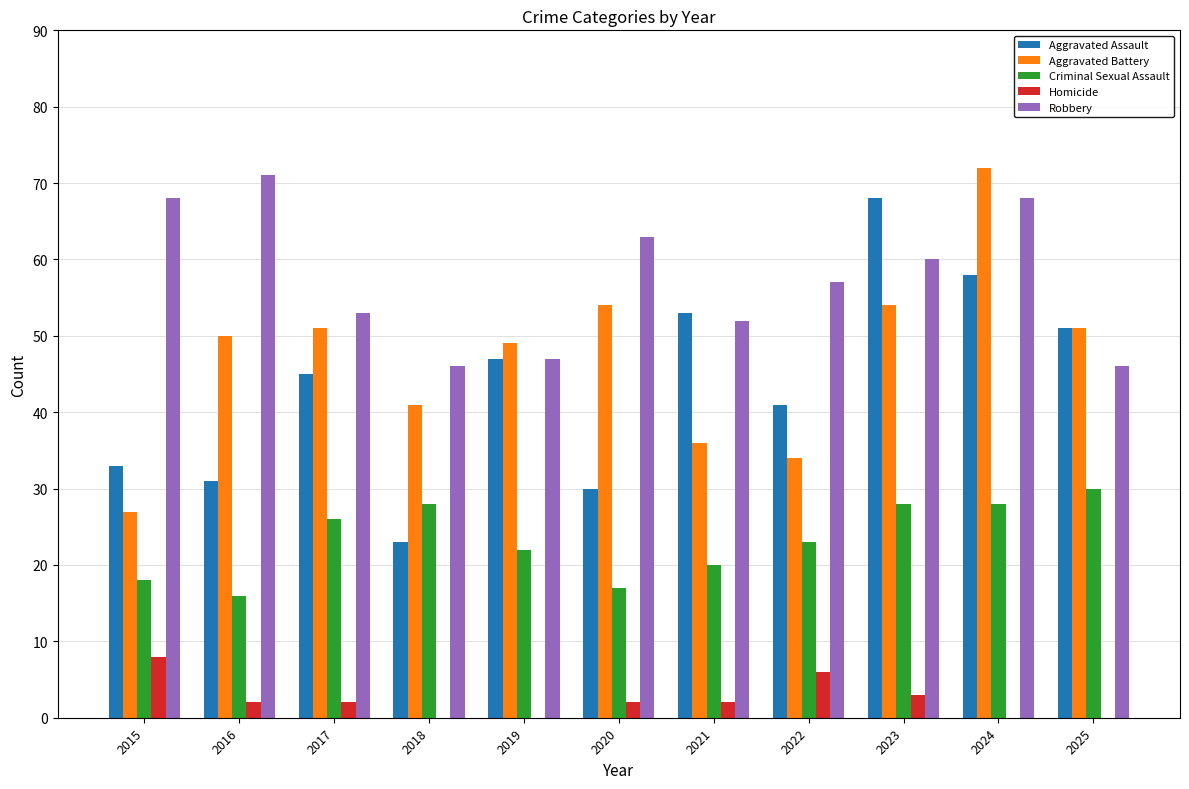

What is the highest value of the Criminal Sexual Assault series?

30